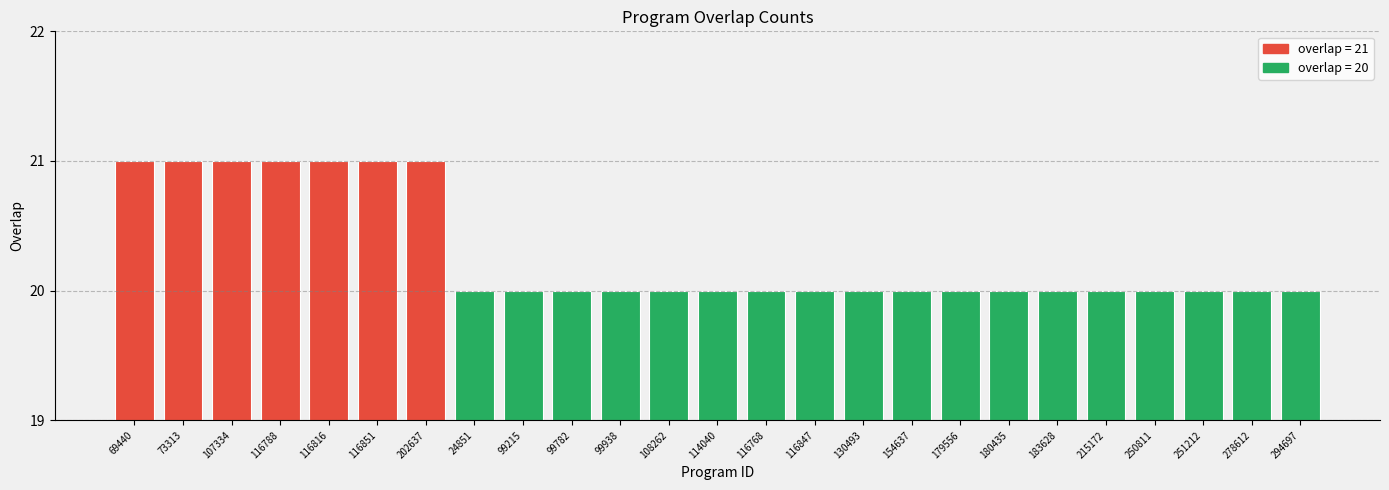

Are the bars grouped side by side (vs. stacked)?

No